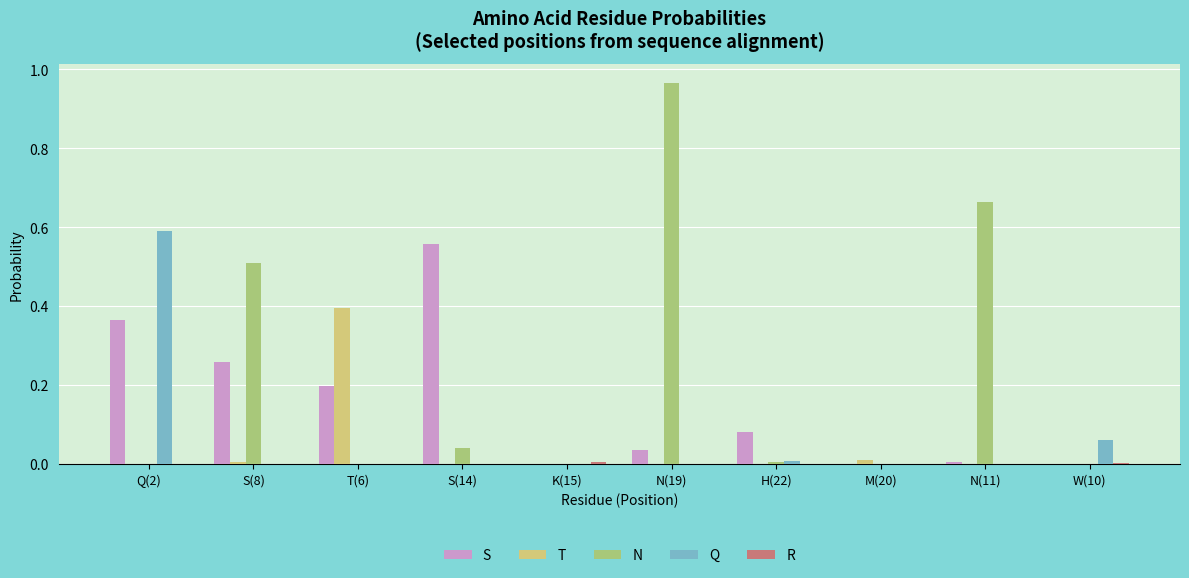

Is the value of Q at M(20) greater than the value of S at T(6)?

No